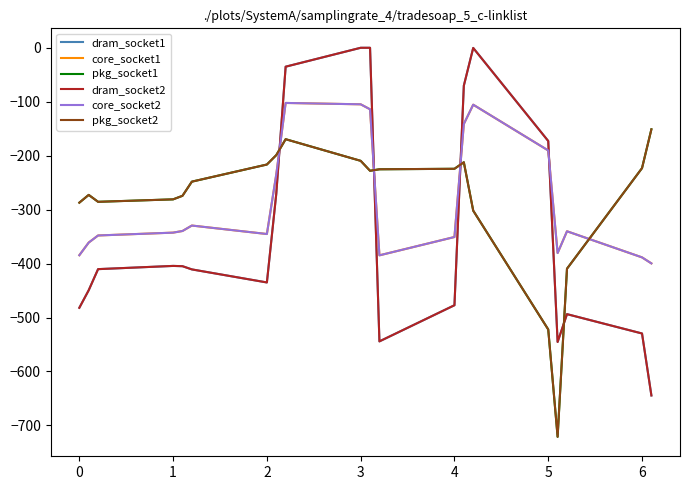

What is the value of the core_socket1 point at the 17th from the left?

-380.5